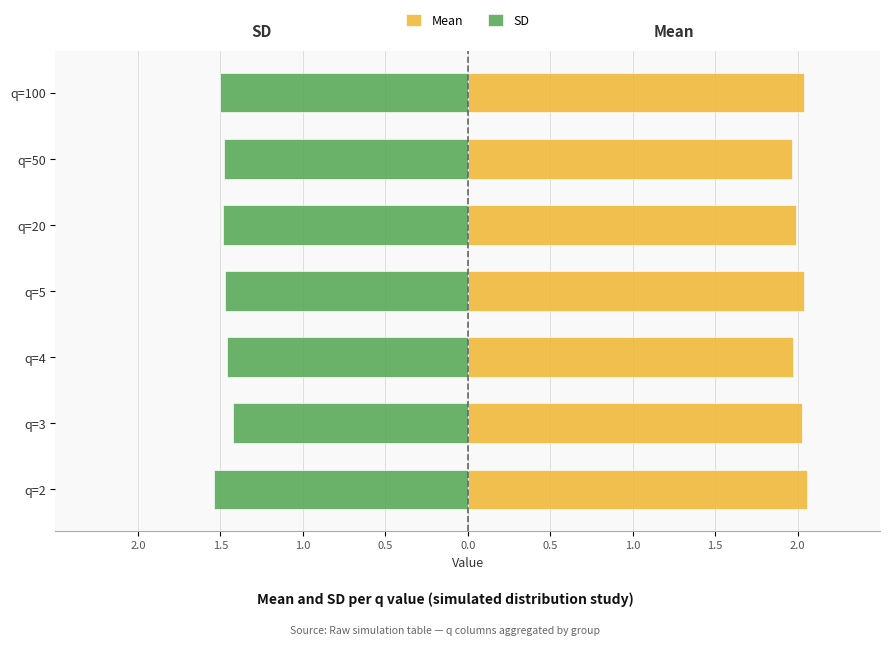

What is the difference between the maximum and minimum values in the Mean series?

0.1